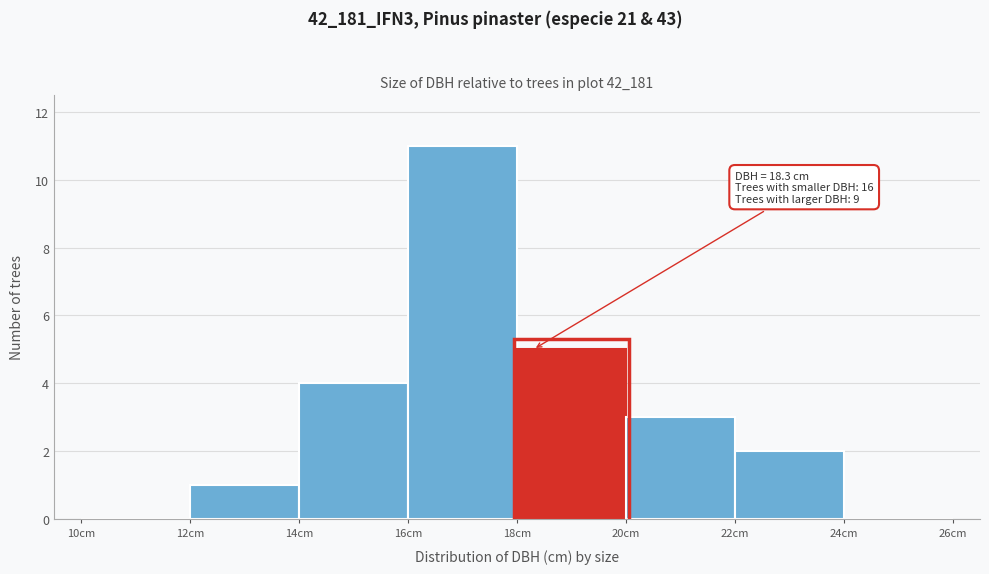

Which range on the x-axis has the tallest bar?

16 to 18